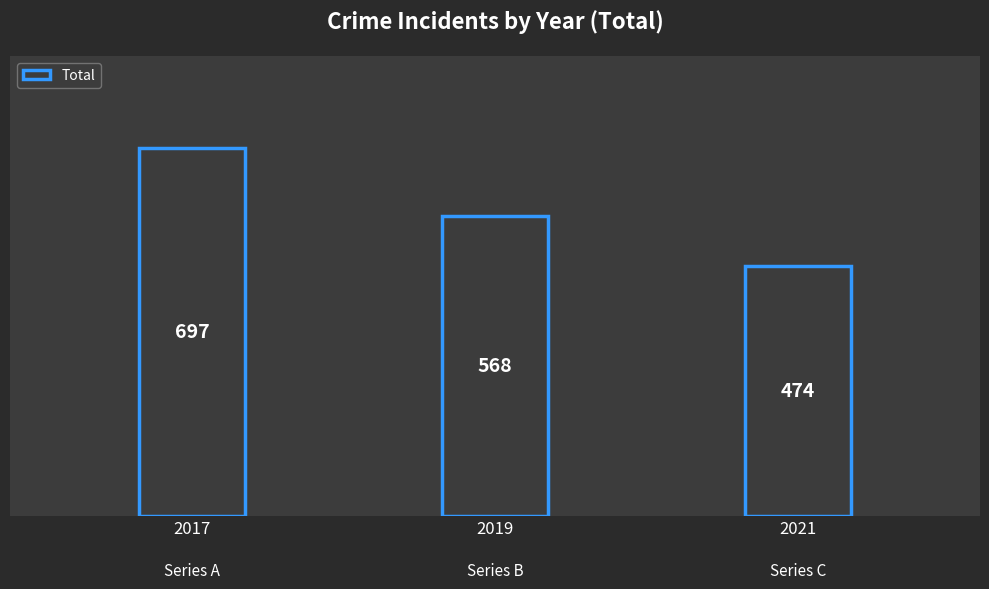

How many categories are shown in the chart?

3